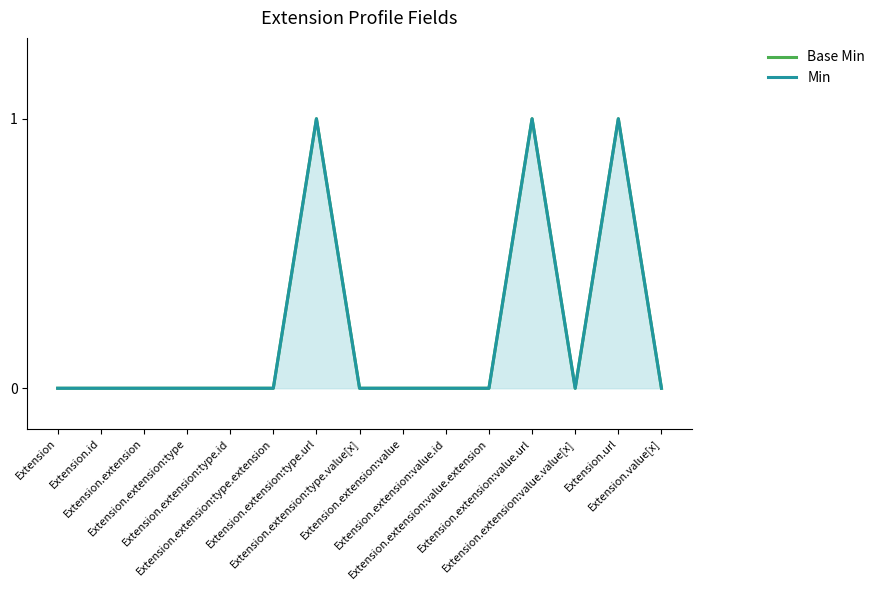

Is the value of Min at Extension.extension:value.extension greater than the value of Base Min at Extension.extension:type.id?

No